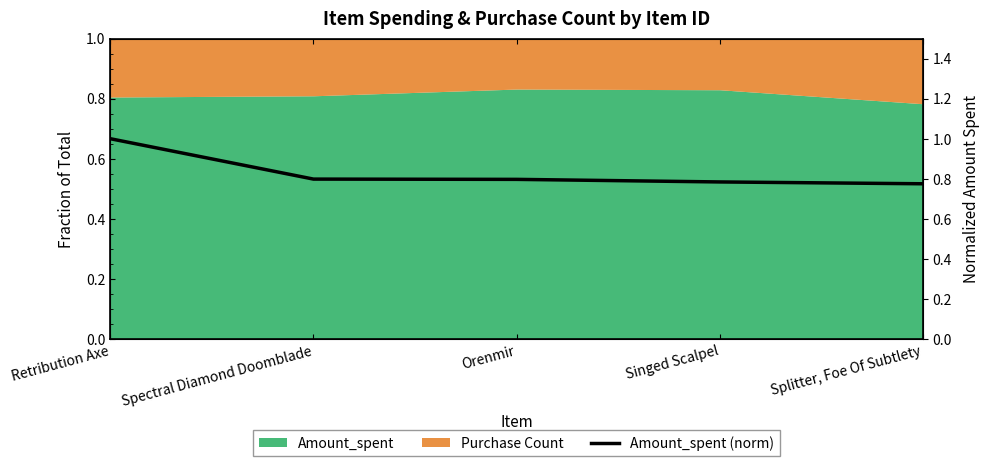

What position from the left is Splitter, Foe Of Subtlety?

5